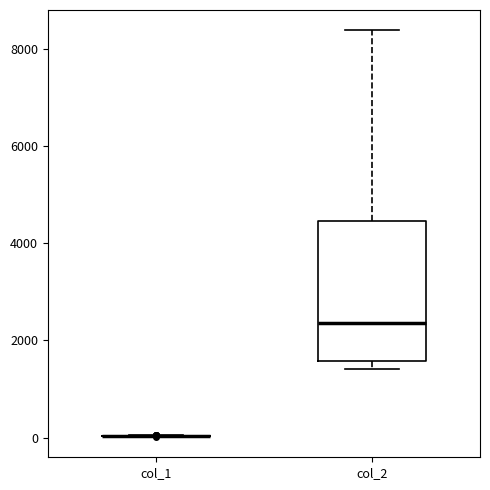

Which box is the tallest, from its lower edge to its upper edge?

col_2